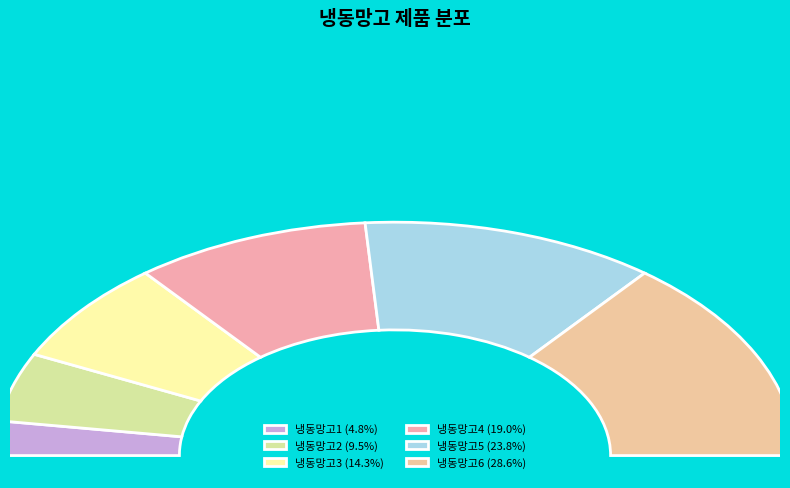

Rank the categories by value from highest to lowest.

냉동망고6, 냉동망고5, 냉동망고4, 냉동망고3, 냉동망고2, 냉동망고1